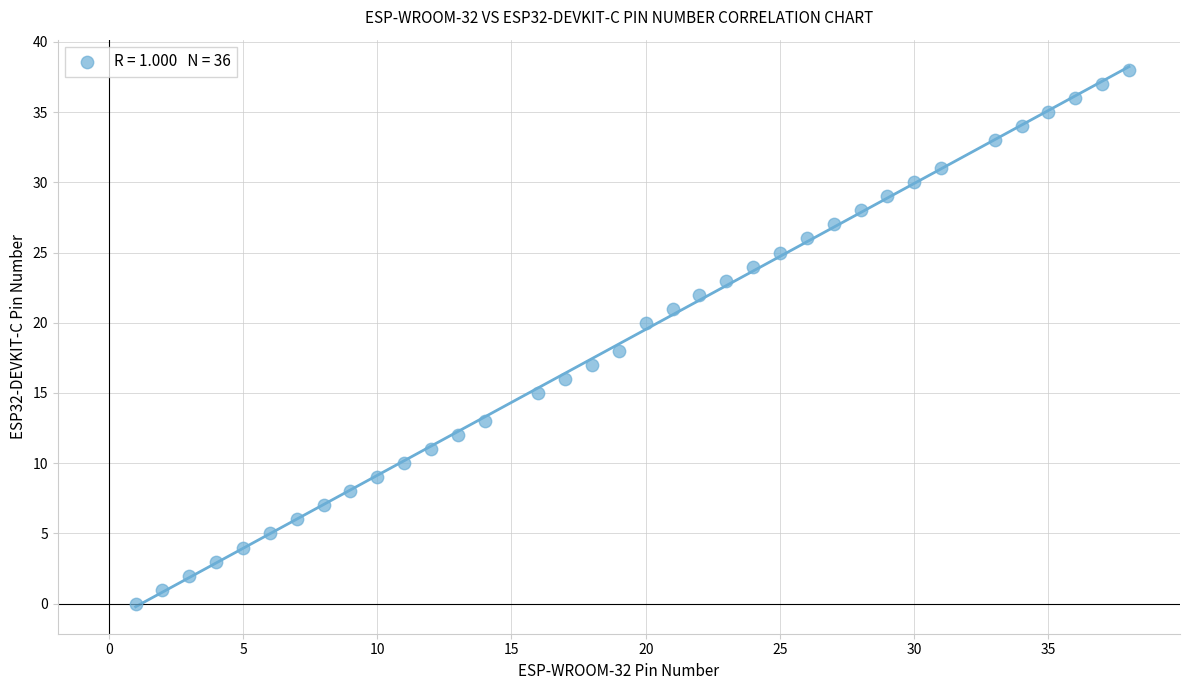

What is the range of Y values (max minus min)?

38